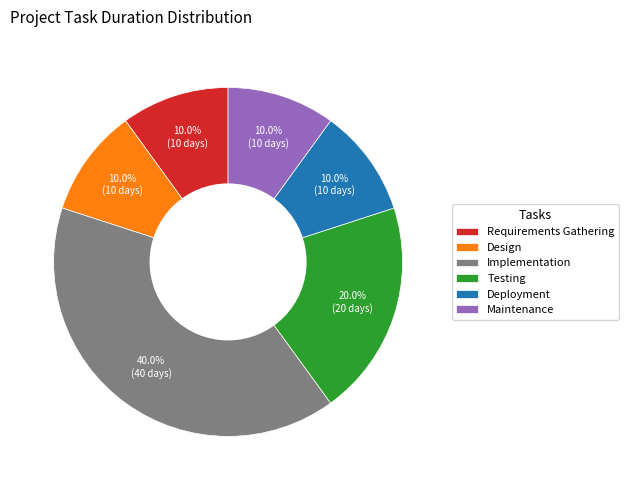

How much of the chart is everything except Testing?

80.0%